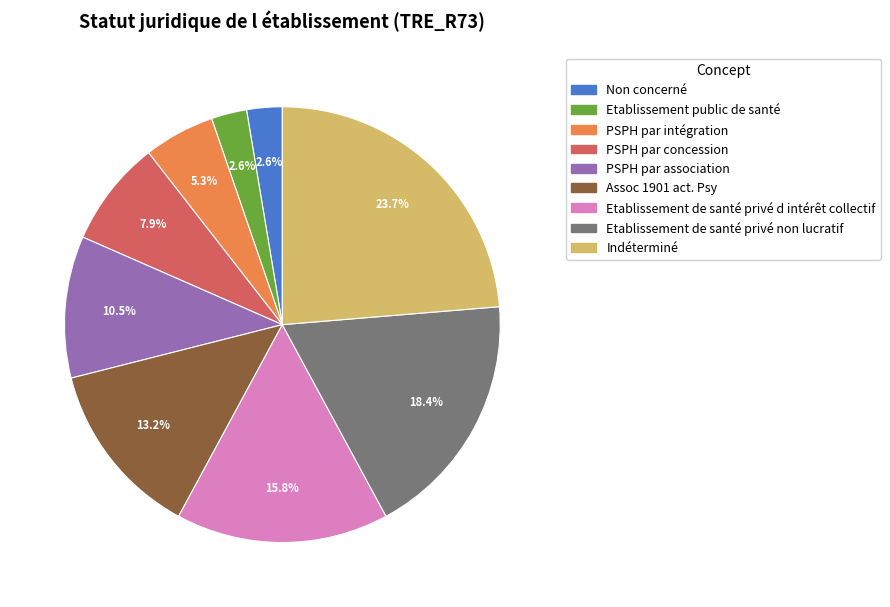

Is there a majority slice in this chart?

No